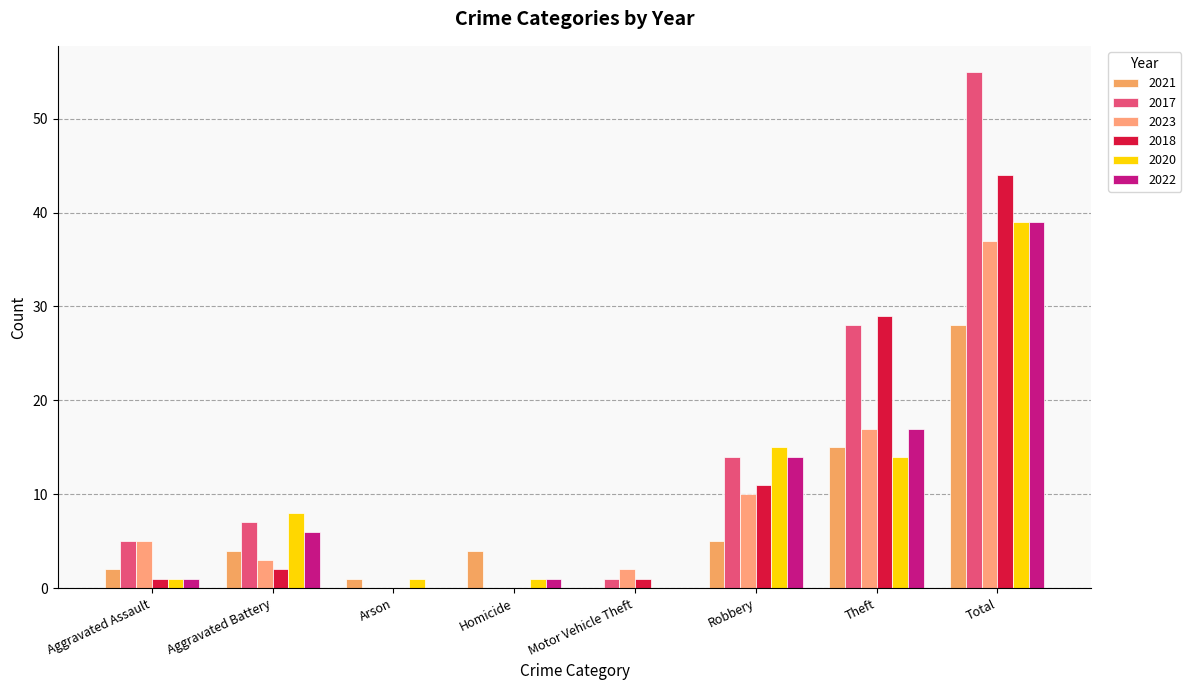

How many categories are shown in the chart?

8